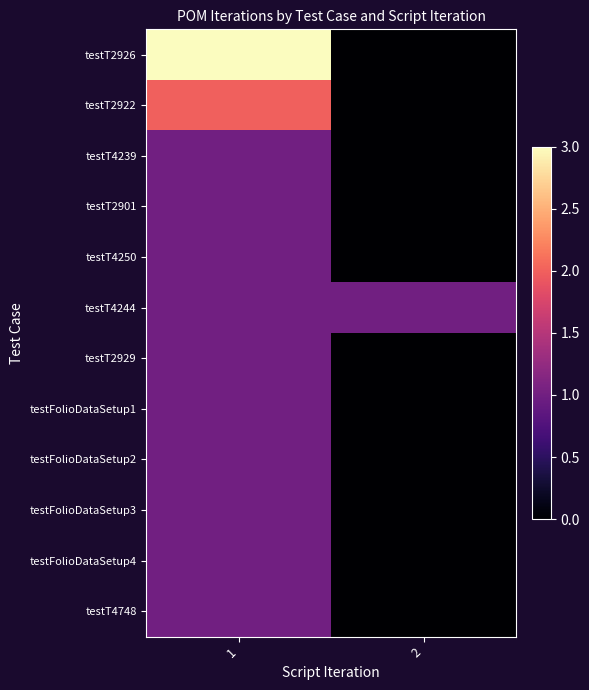

What is the spread (max minus min) of values at 1?

2